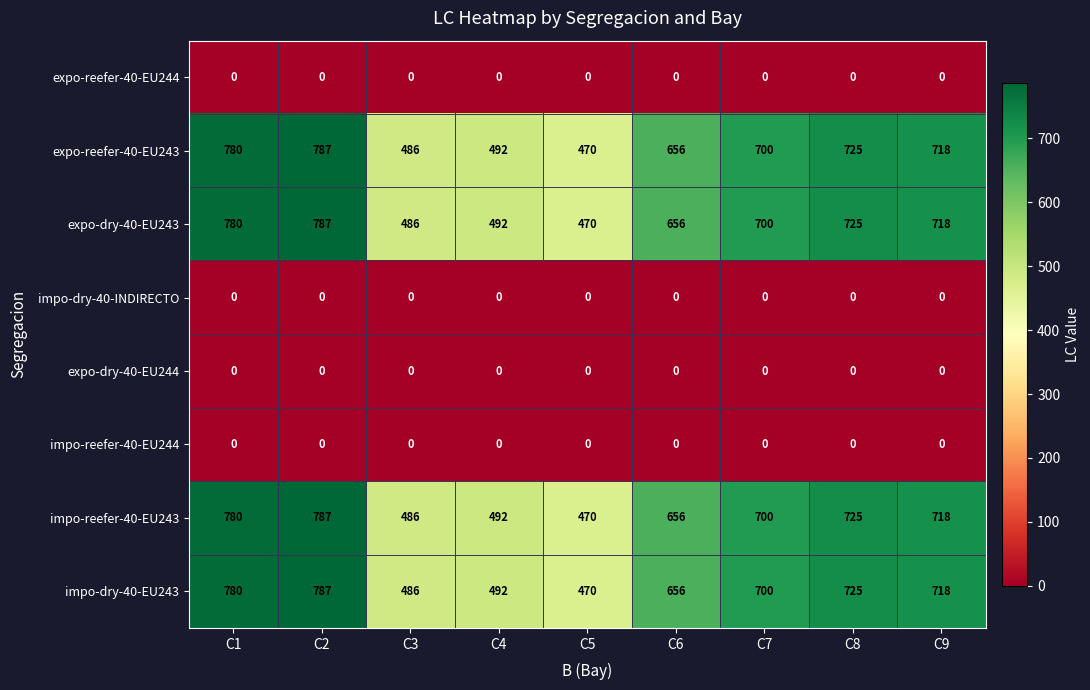

What is the greatest value displayed?

787